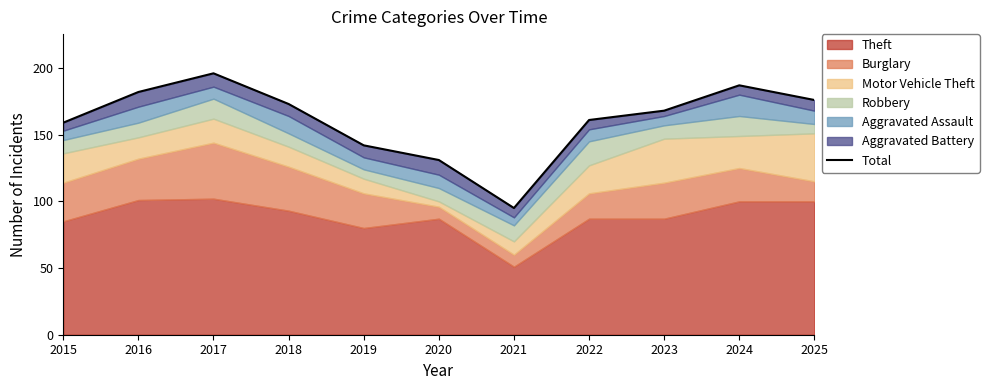

Read the value at 2021, to the nearest 10.

100